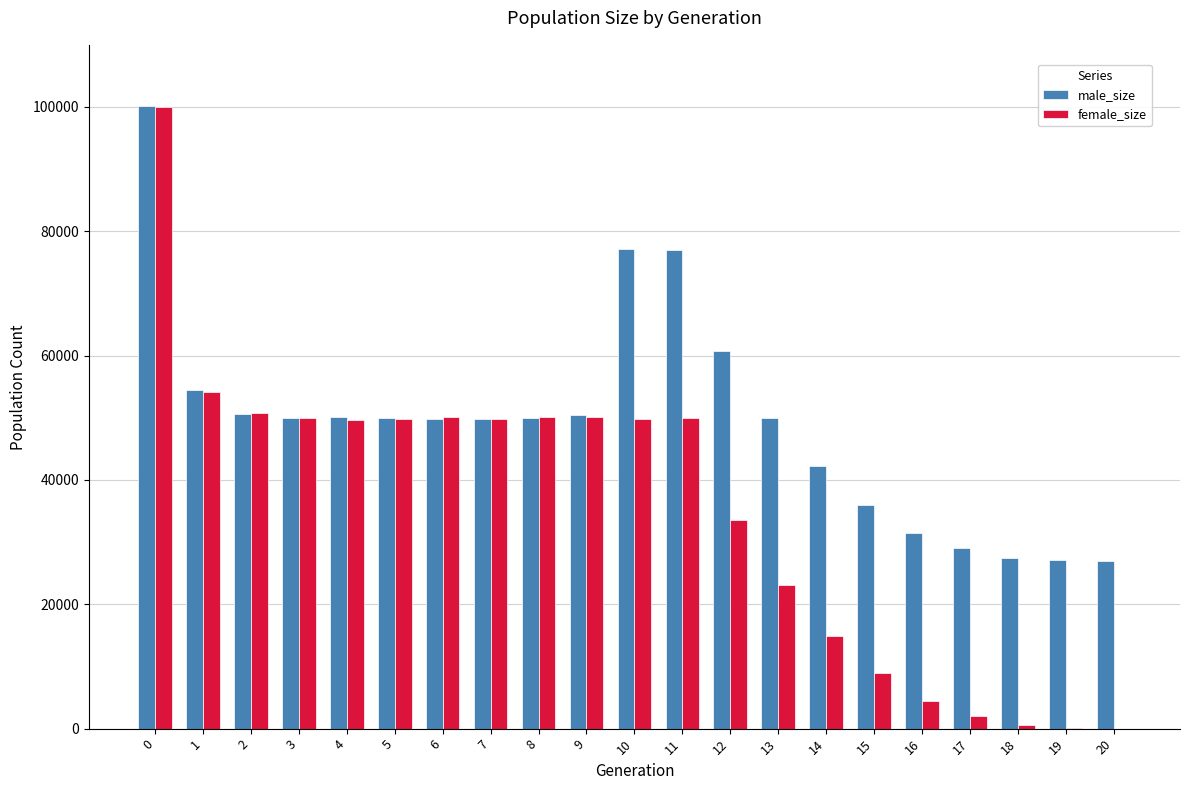

Which series has the largest total across all categories?

male_size